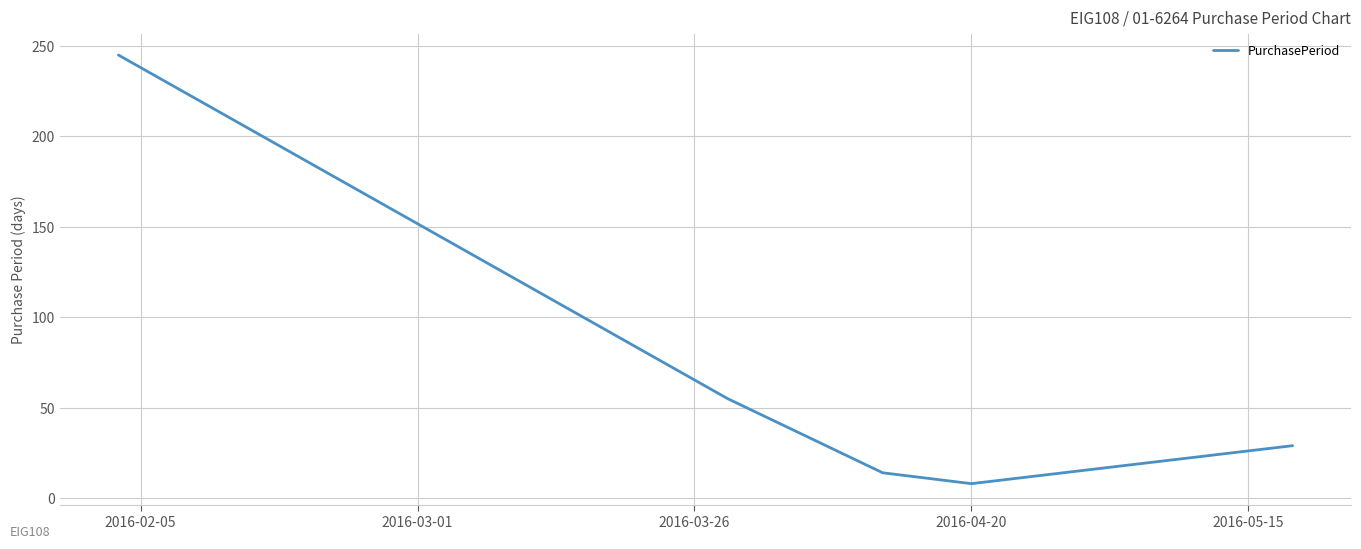

How many values are below 29?

2